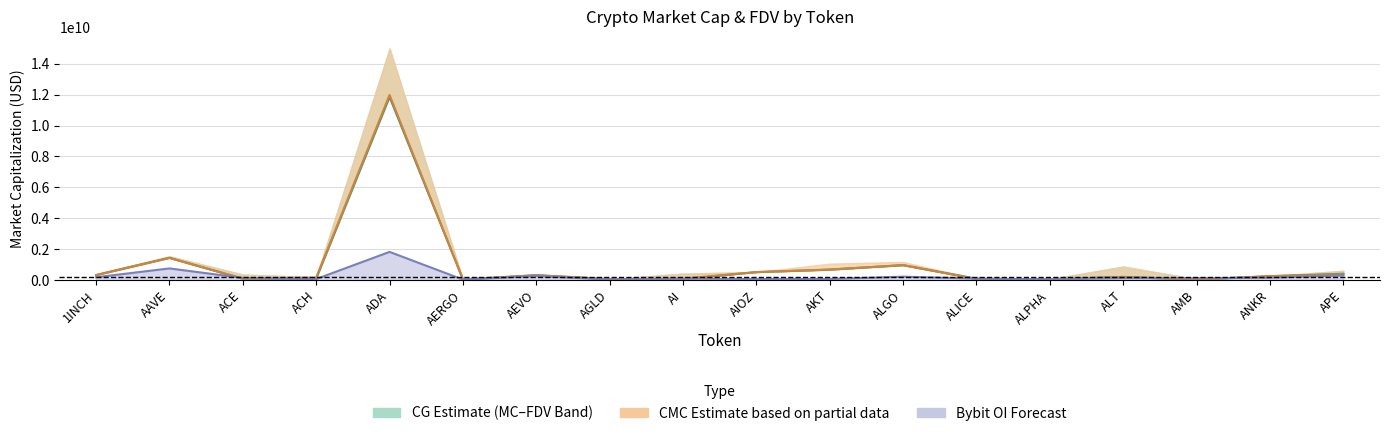

True or false: CMC_MarketCap has more than 2 points higher than both neighbors.

True